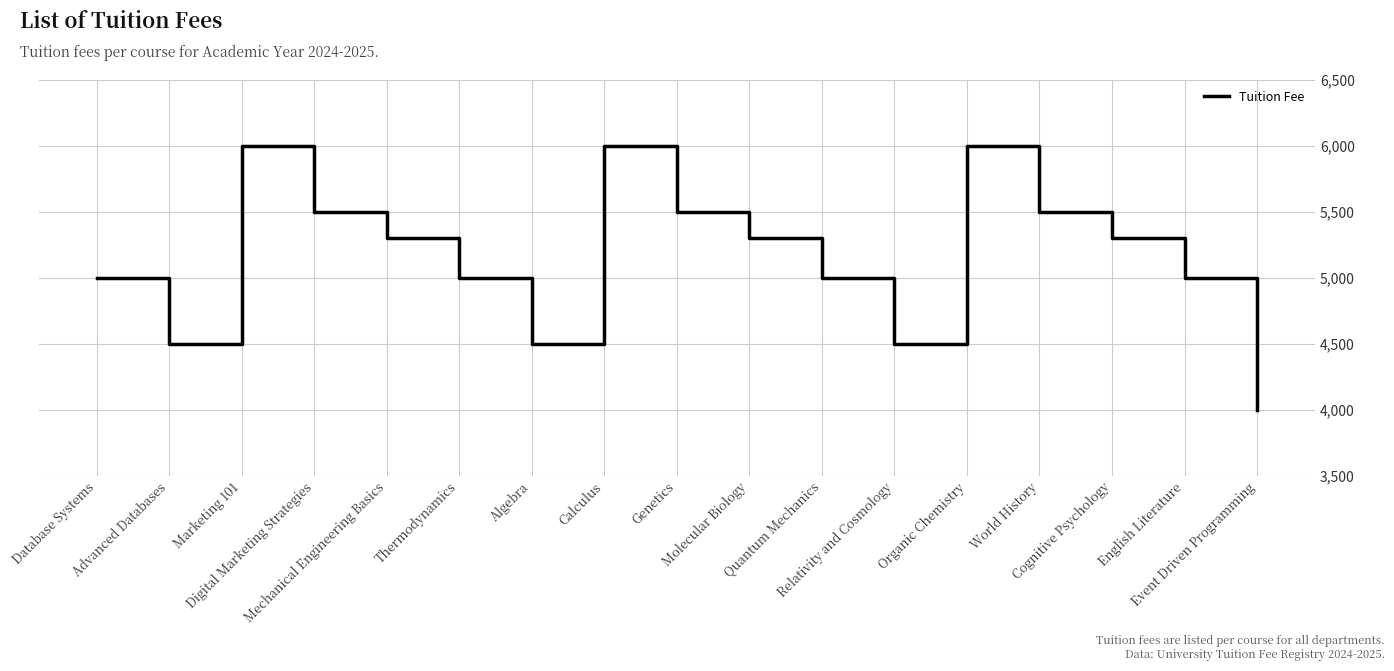

The value at English Literature is 5000. True or false?

True